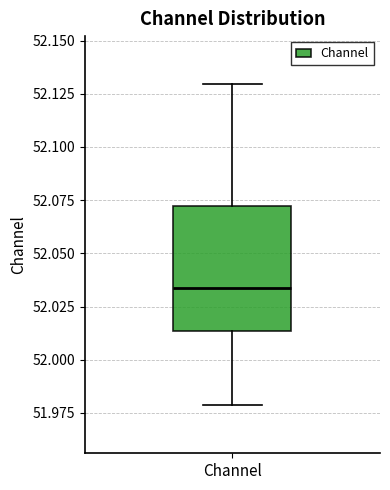

Read this box plot against the y-axis: the position of the median line, the range covered by the box, and the ends of both whiskers. The values are not printed on the chart, so give them approximately, as read against the axis.

median 52.035, box 52.015 to 52.070, whiskers 51.980 to 52.130